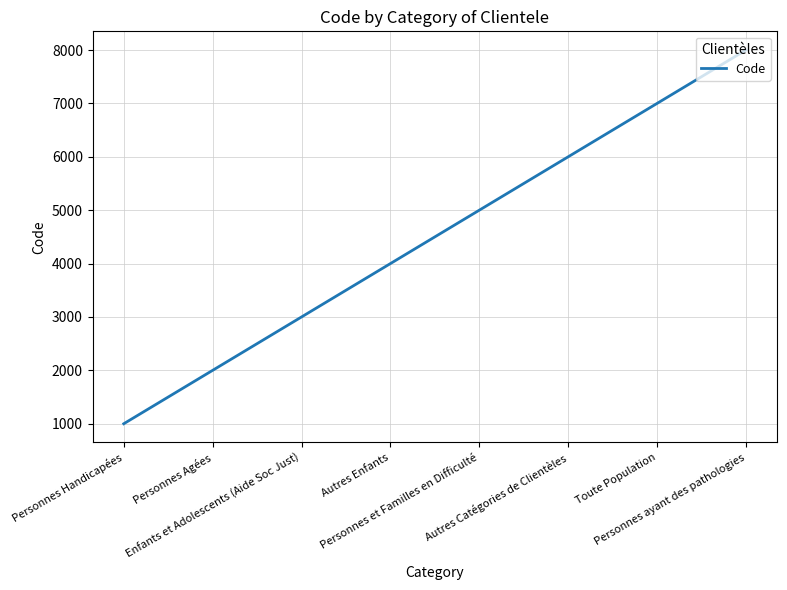

True or false: the data shows 413 at Personnes Agées.

False